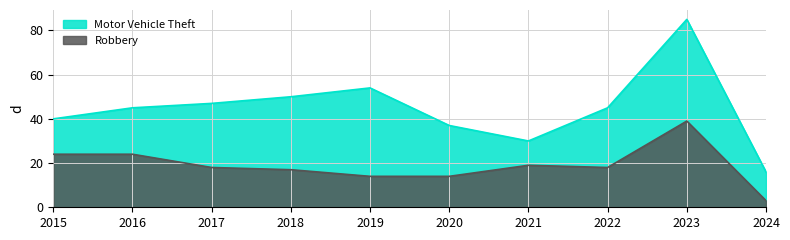

What is the maximum value for Motor Vehicle Theft?

85